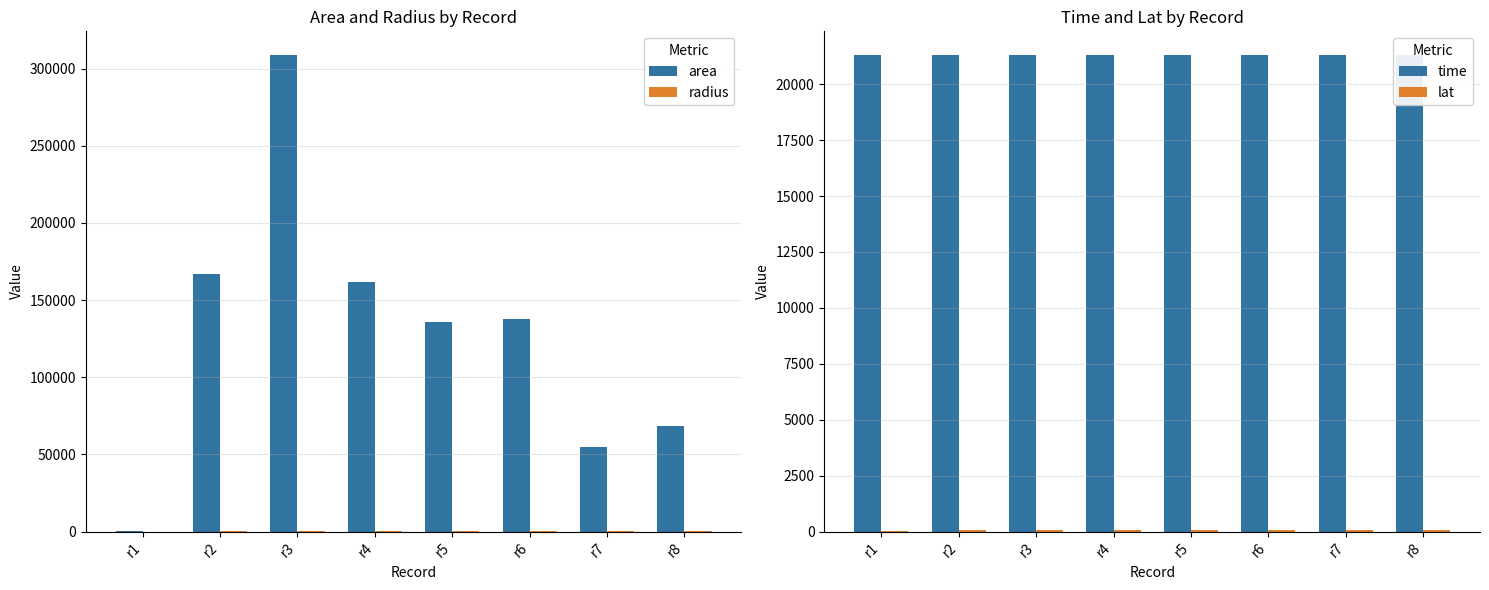

The value of time at r4 is 8534.2. True or false?

False